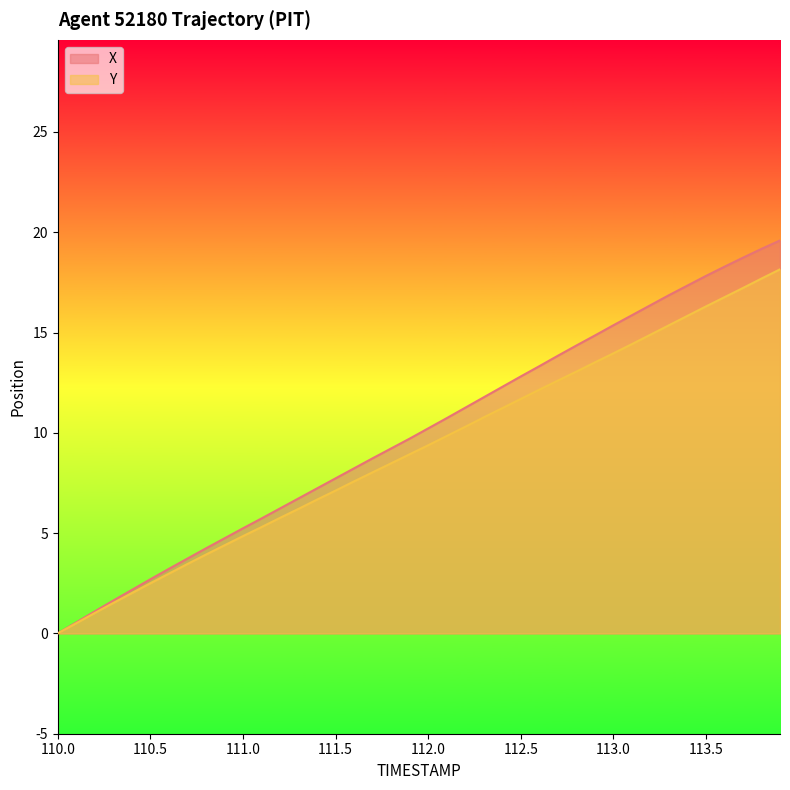

Which series has the largest range (max minus min)?

X